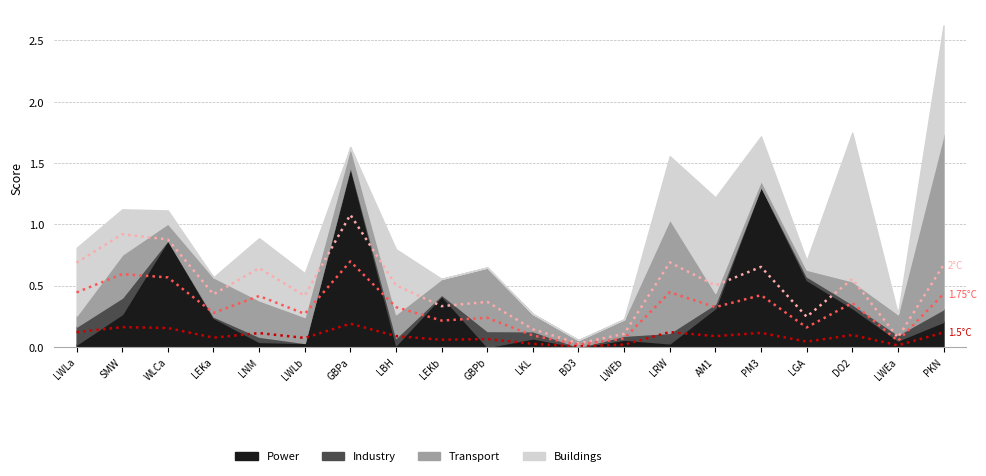

Which category has the highest value in the 1.75°C series?

GBPa